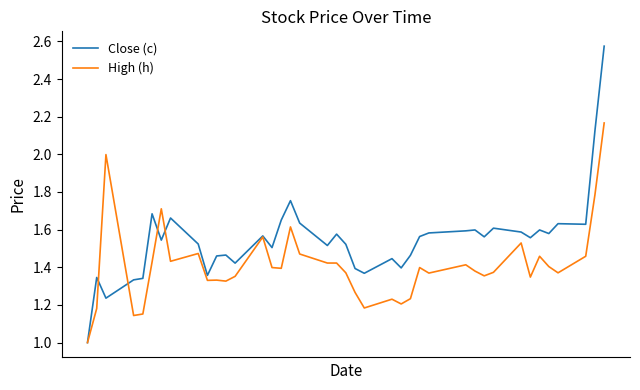

After their last crossing, which series has the higher values: Close (c) or High (h)?

Close (c)